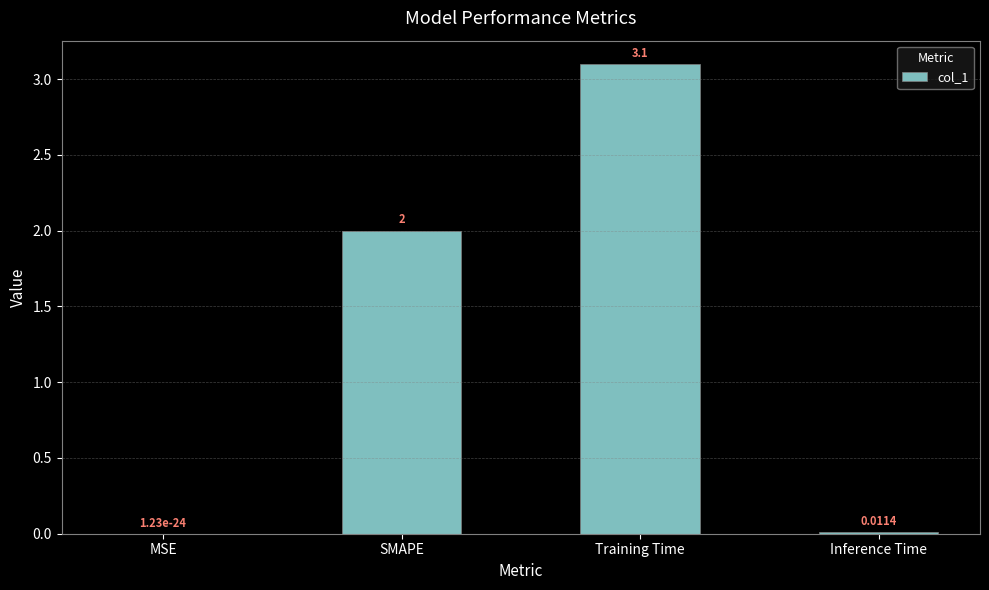

Which has a higher value, MSE or Inference Time?

Inference Time